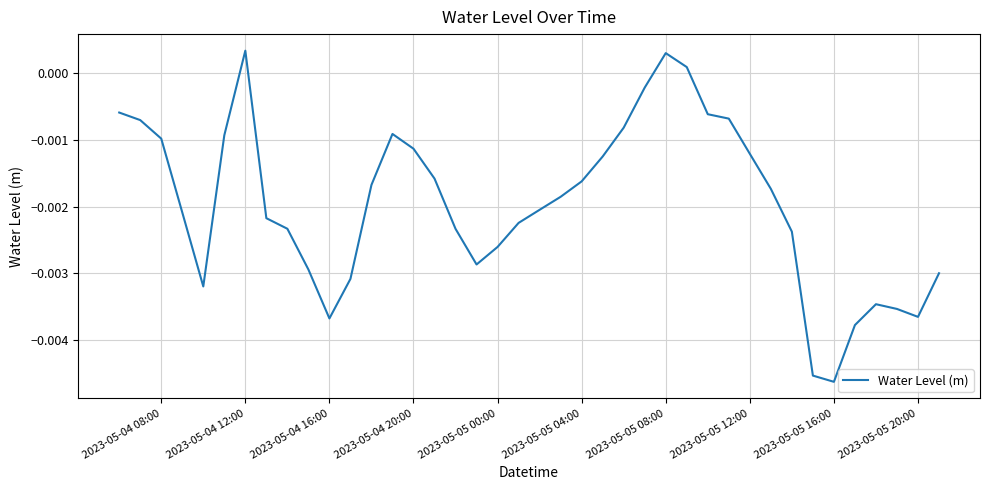

How many distinct data groups are displayed?

1